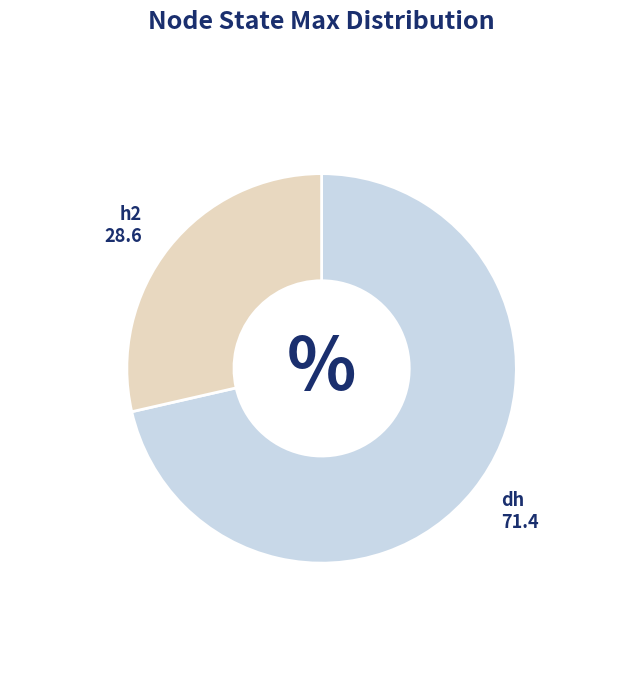

Which category accounts for the majority?

dh